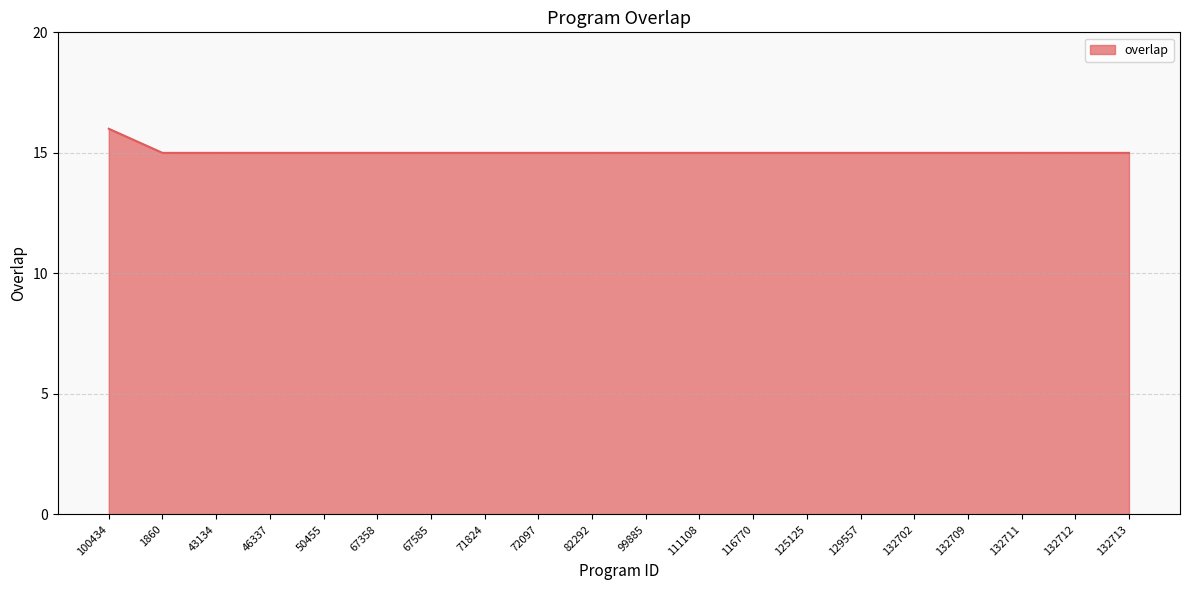

What position from the left is 132711?

18